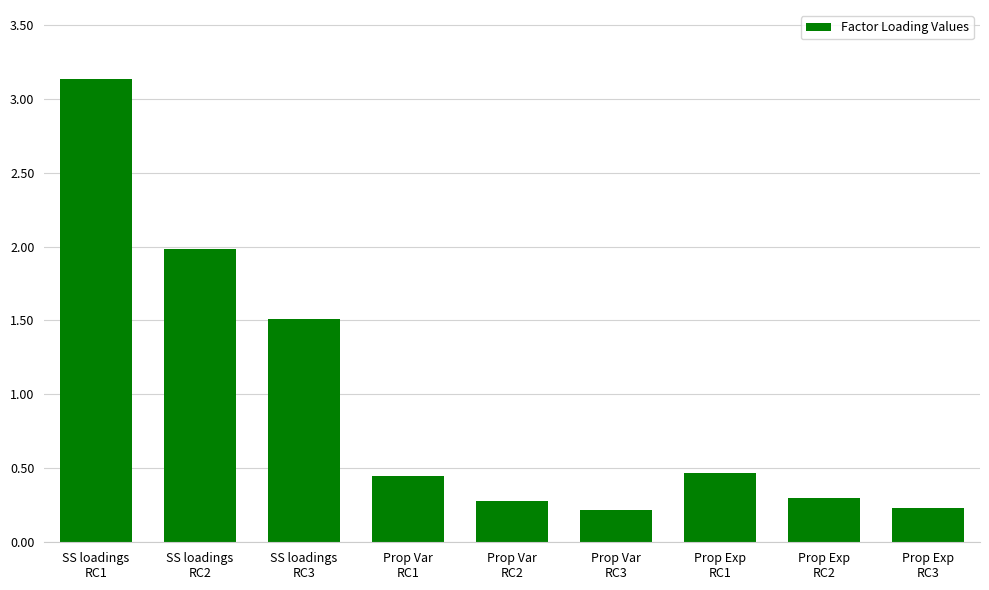

What is the average value?

1.0